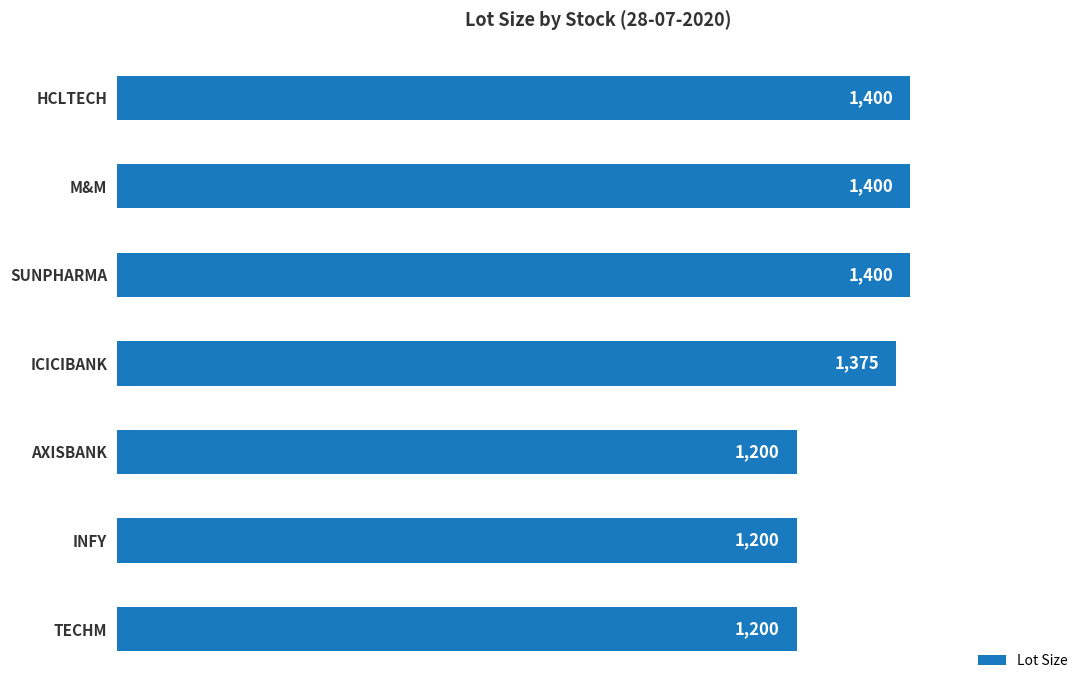

How many values are below 1375?

3